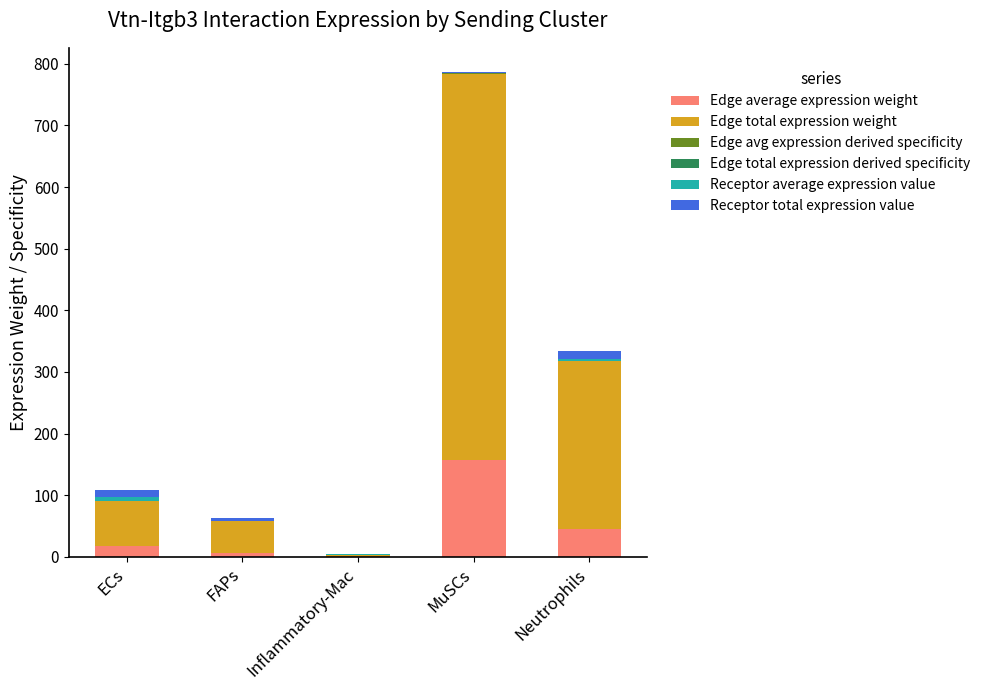

At which category is the sum across all series the highest?

MuSCs